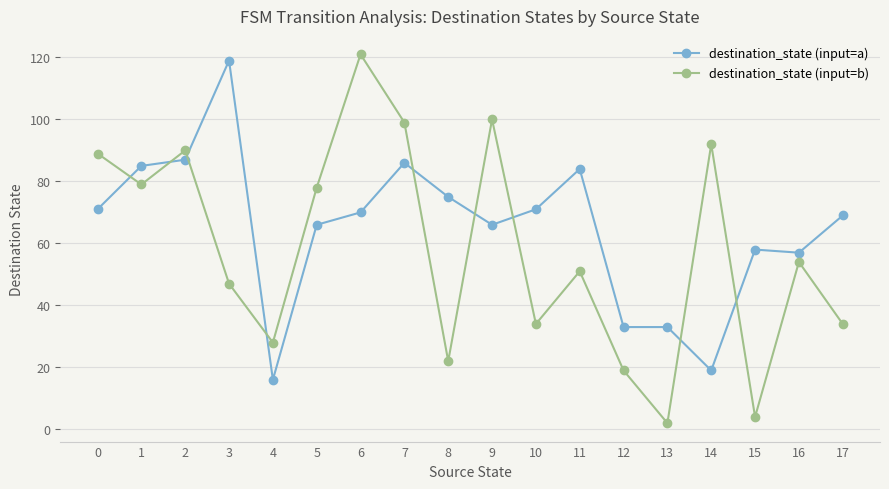

Which category has the lowest value in the destination_state (input=a) series?

4